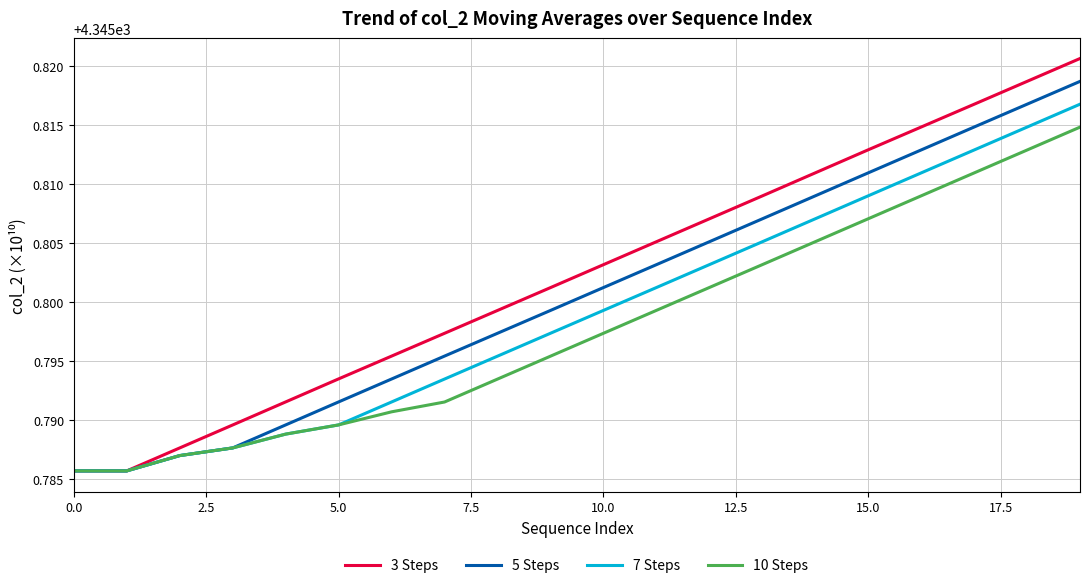

Which series has the largest total across all categories?

3 Steps